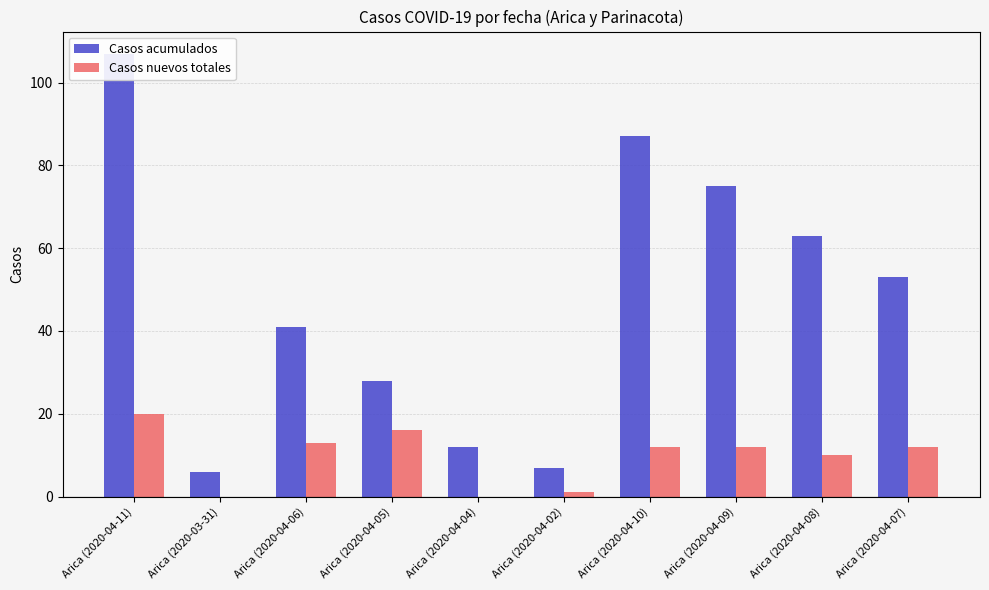

Which series has the widest spread of values?

Casos acumulados